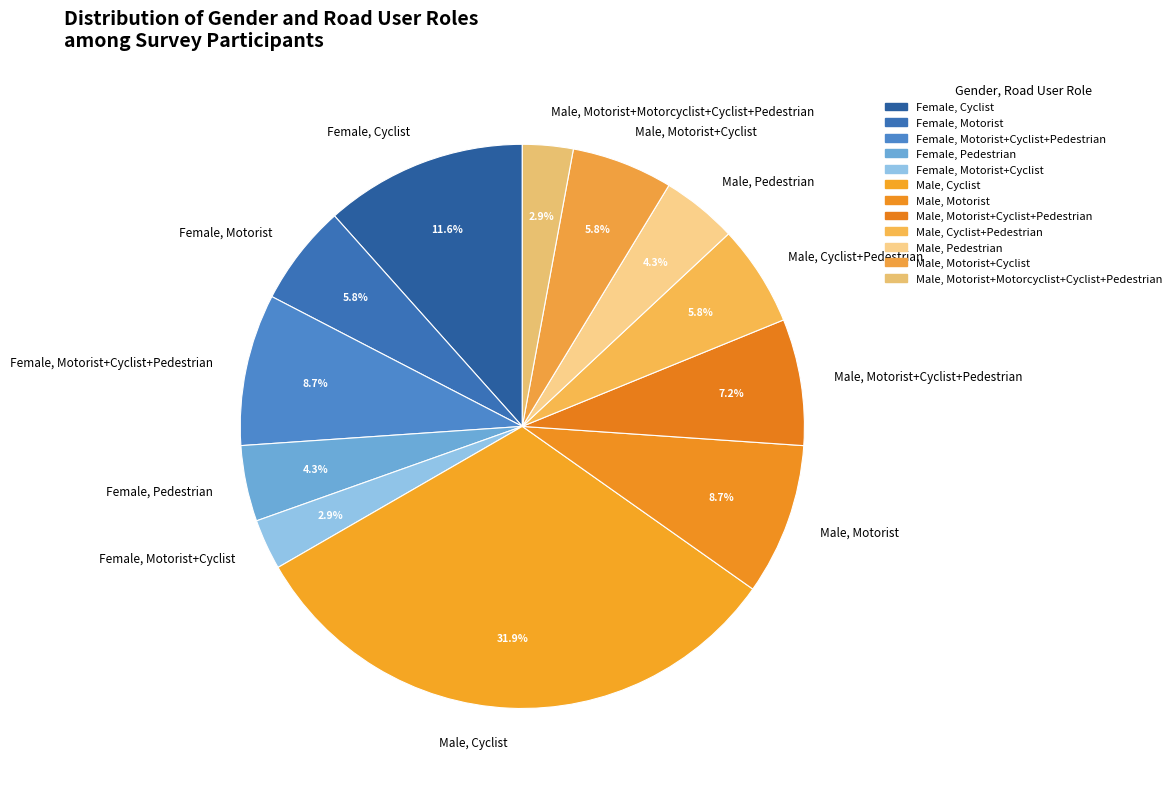

How many slices are in this pie chart?

12